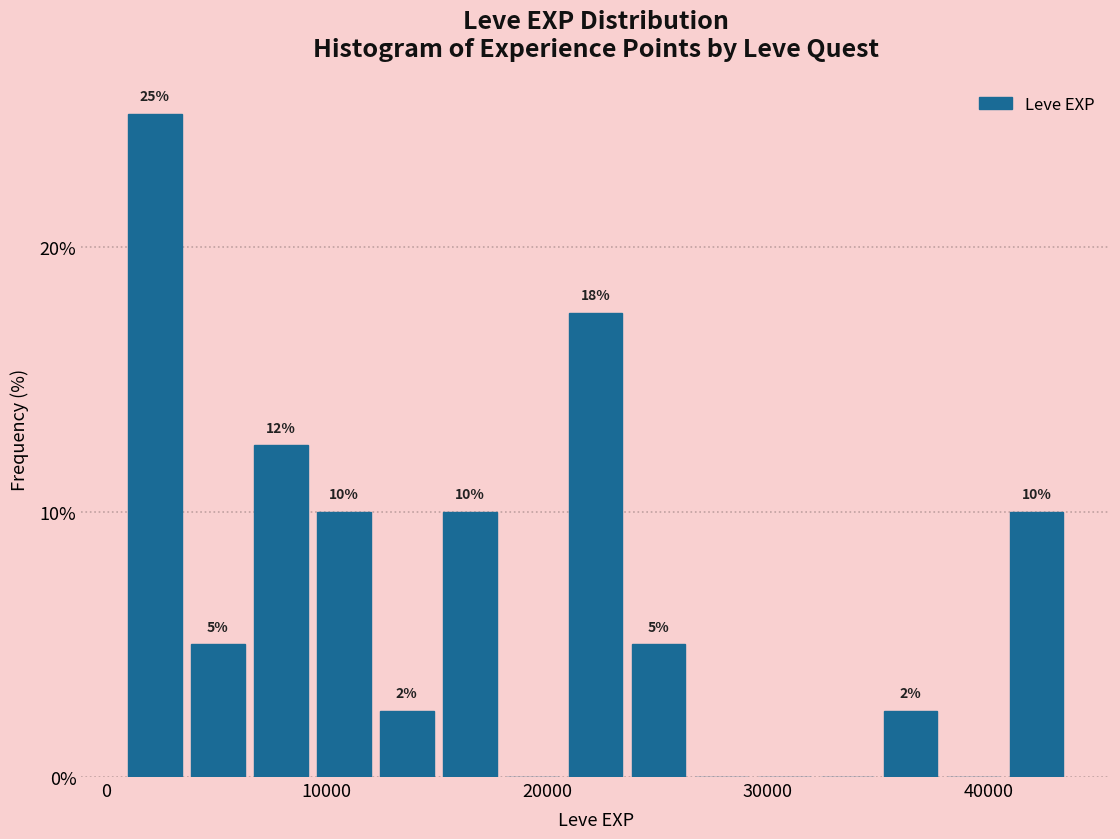

Around what value on the x-axis is the tallest bar? Give the approximate position of its centre, as read against the axis.

2000